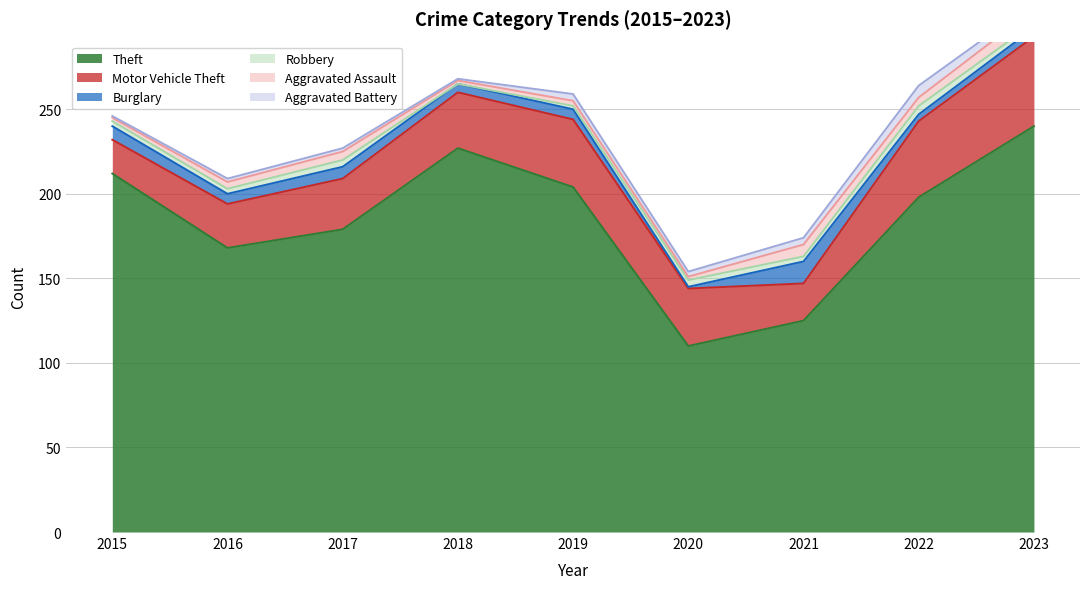

Which series has the largest total across all categories?

Theft